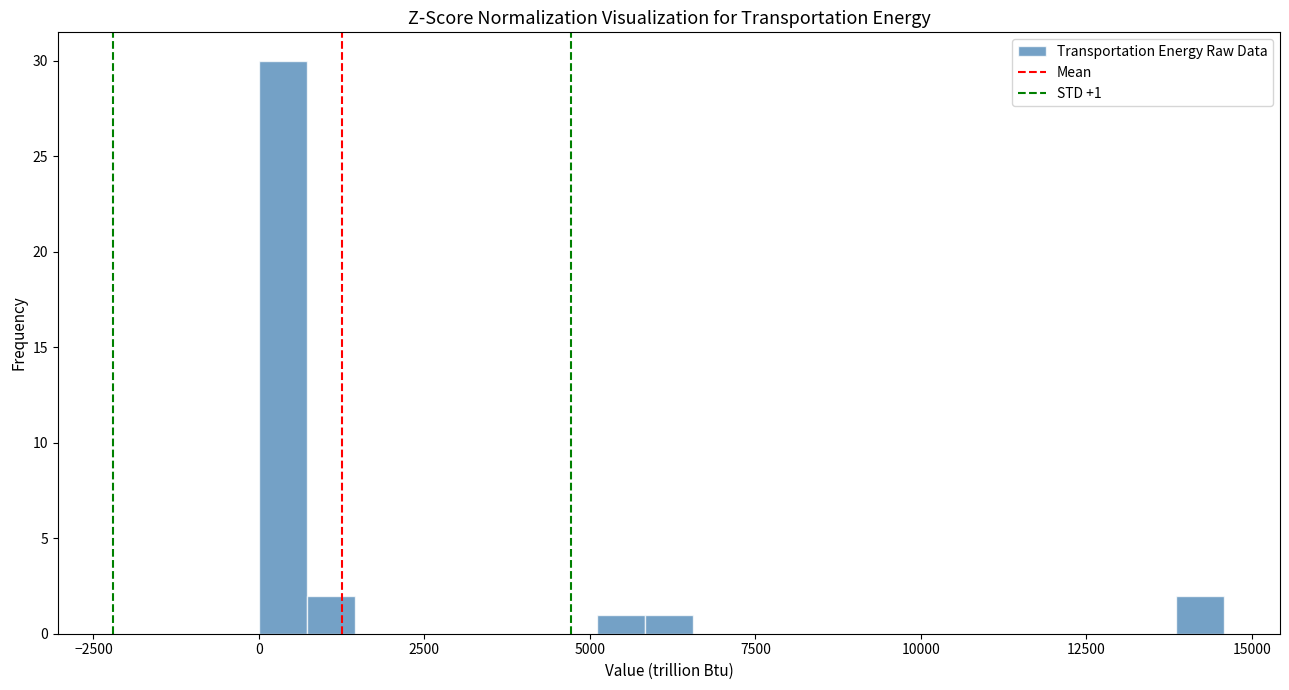

Around what value on the x-axis is the tallest bar? Give the approximate position of its centre, as read against the axis.

500